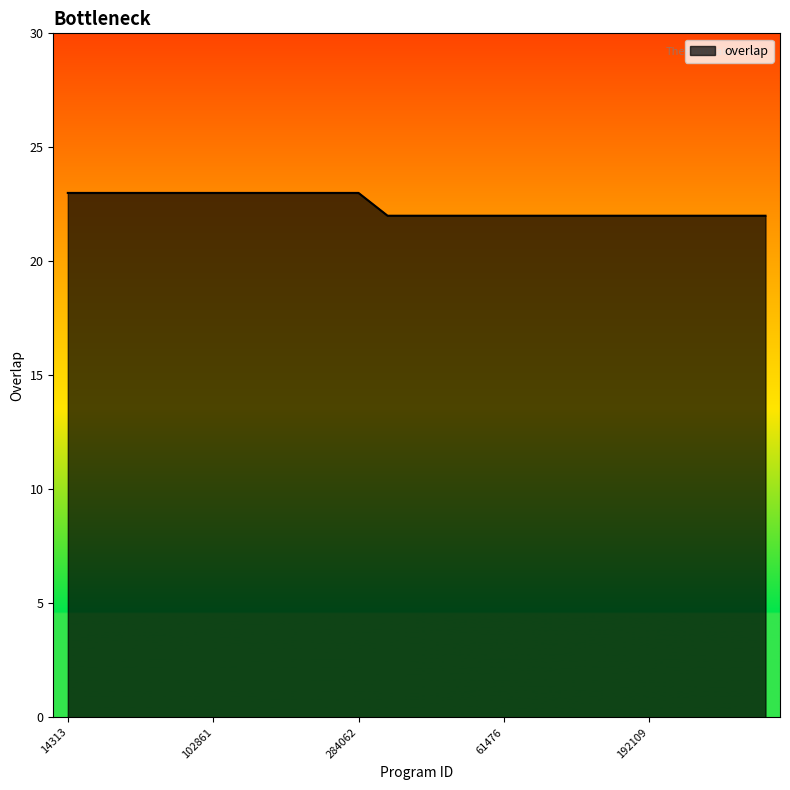

What is the minimum value shown in the chart?

22